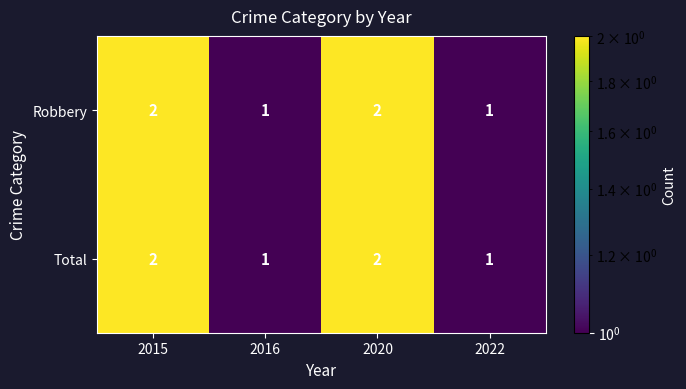

Reading left to right, what are all the values shown in this chart?

Robbery: 2015=2	2016=1	2020=2	2022=1
Total: 2015=2	2016=1	2020=2	2022=1